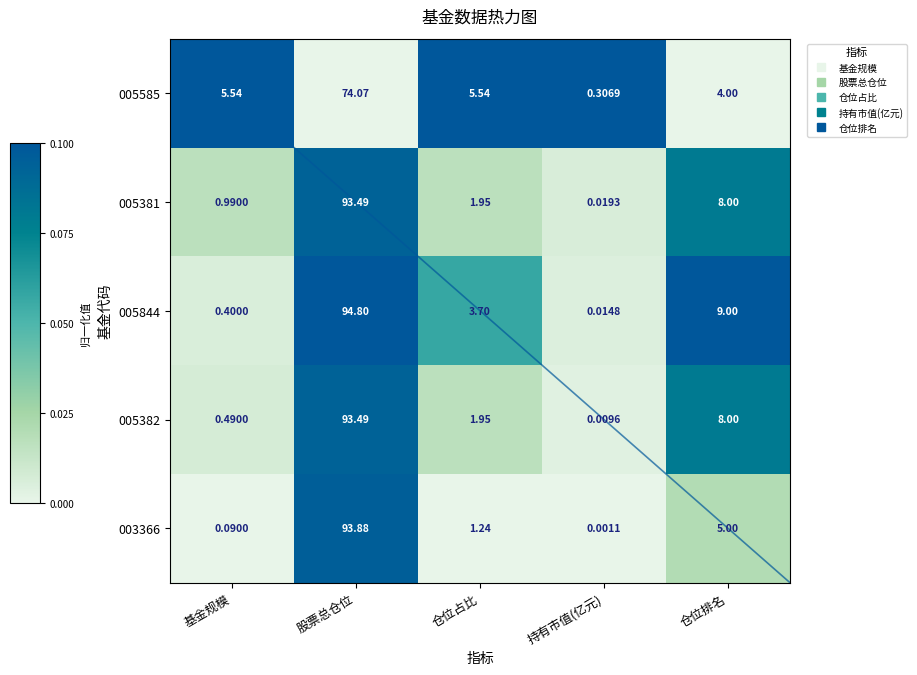

At how many categories does at least one series exceed 0?

5